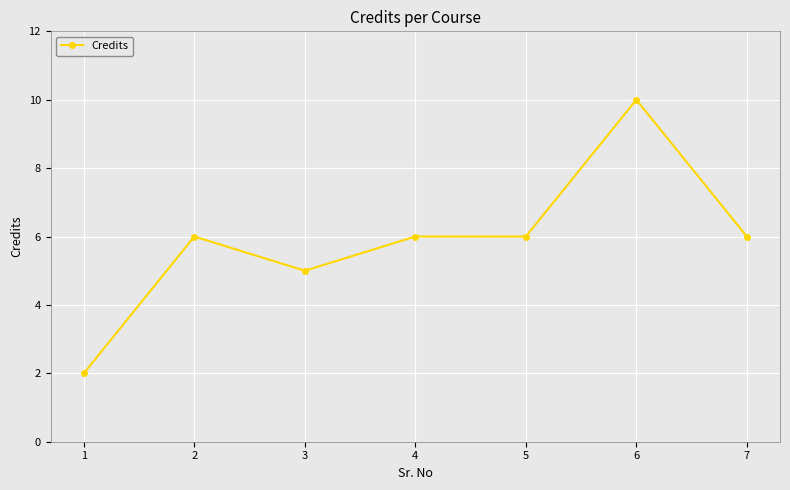

What is the change in value from 6 to 7?

-4